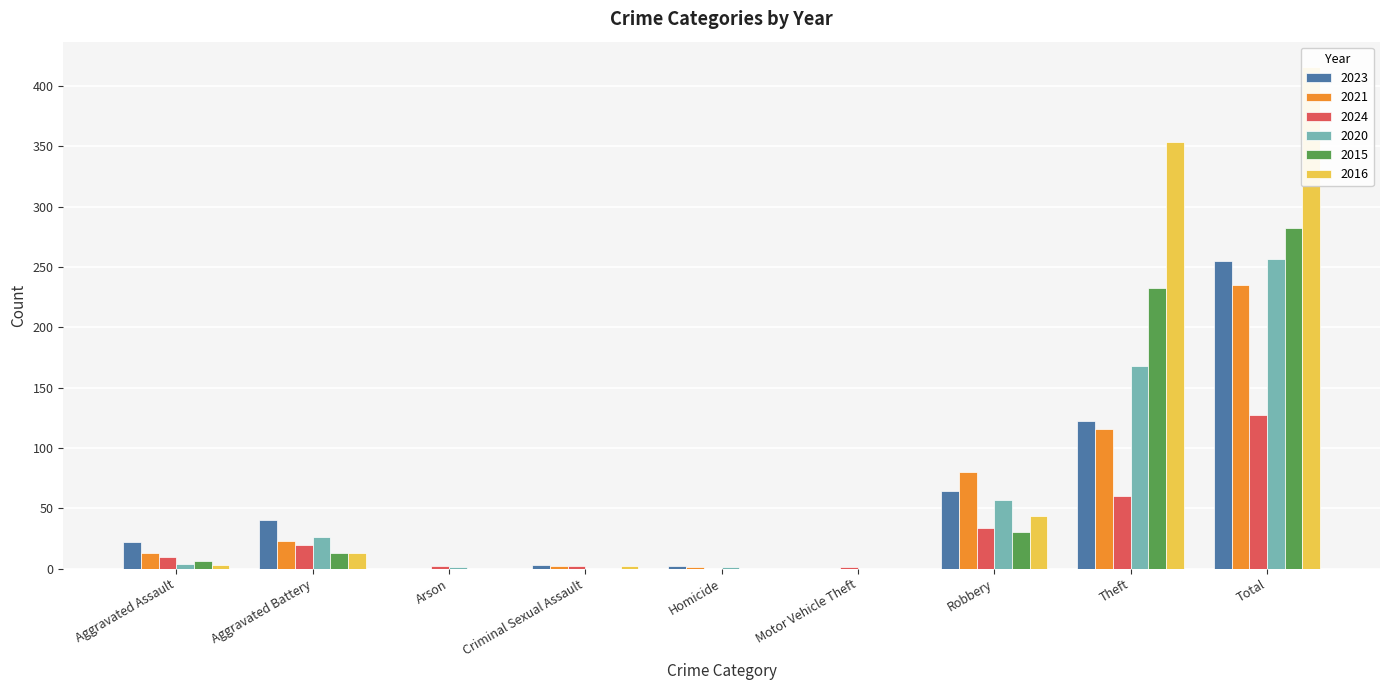

What are all the series names shown in the legend?

2023, 2021, 2024, 2020, 2015, 2016